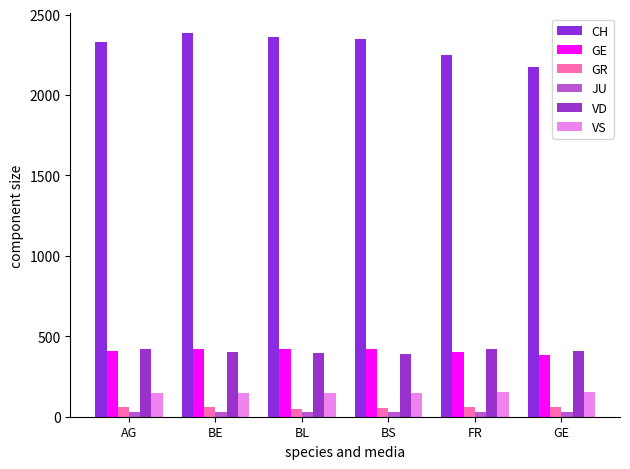

How many data points in GR are less than 58?

2